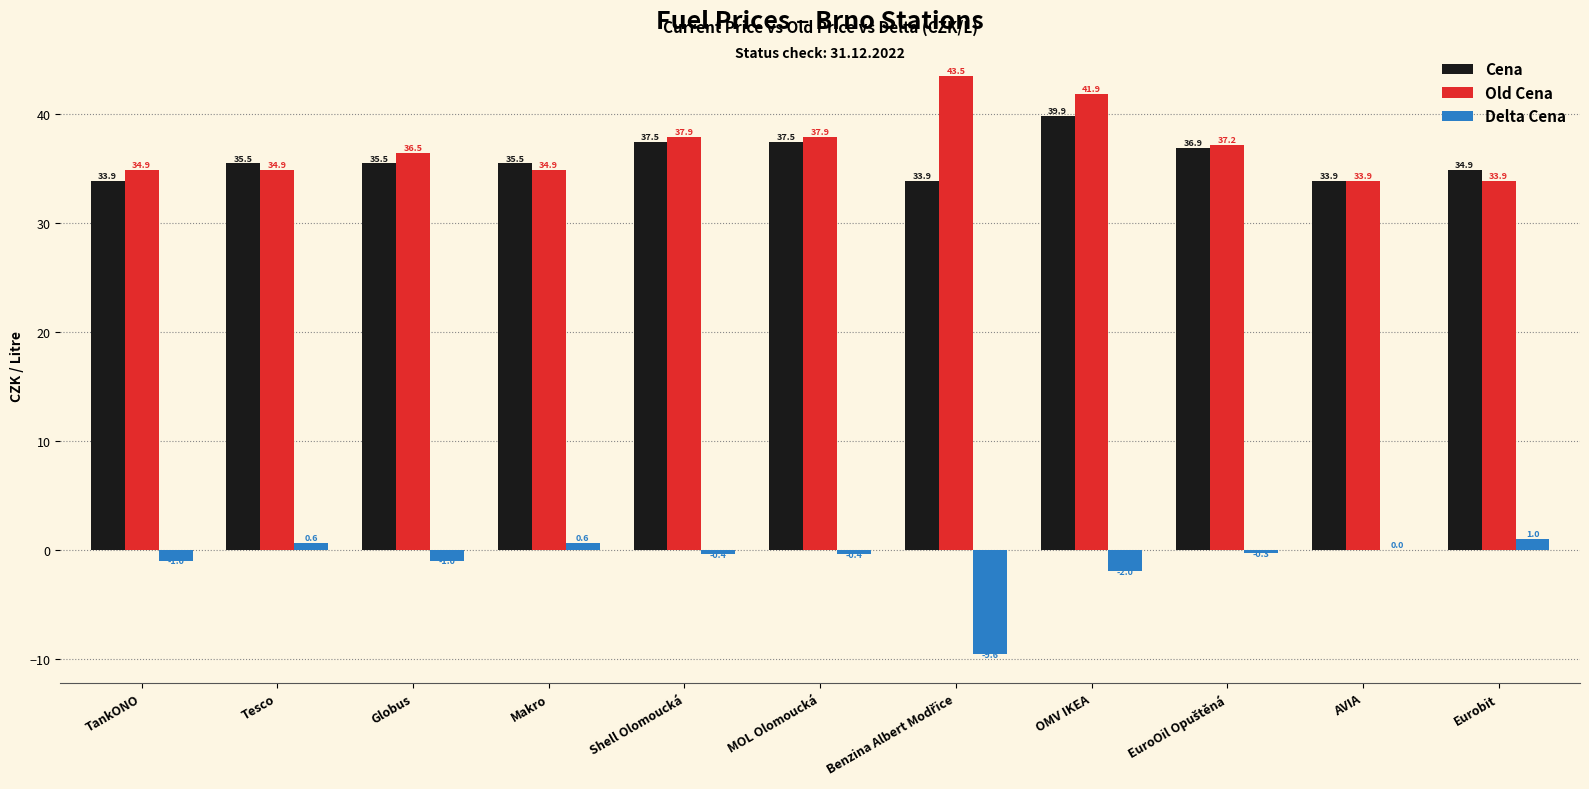

What is the highest value of the Delta Cena series?

1.0